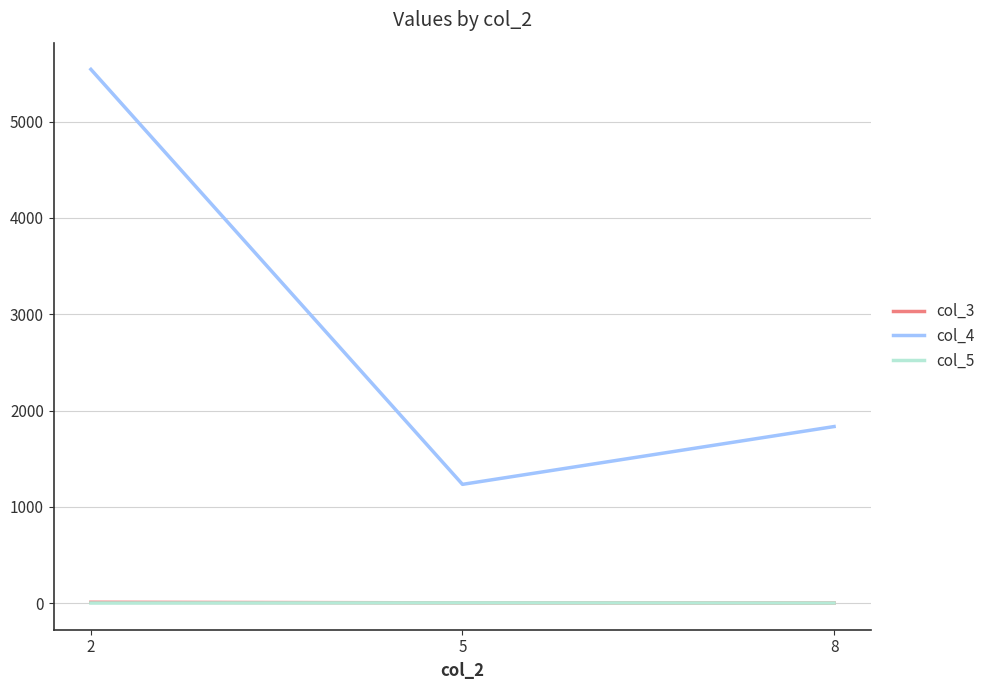

Reading left to right, extract all data points from this chart.

col_3: 8=2	5=4	2=10
col_4: 8=1834	5=1234	2=5542
col_5: 8=2	5=4	2=2